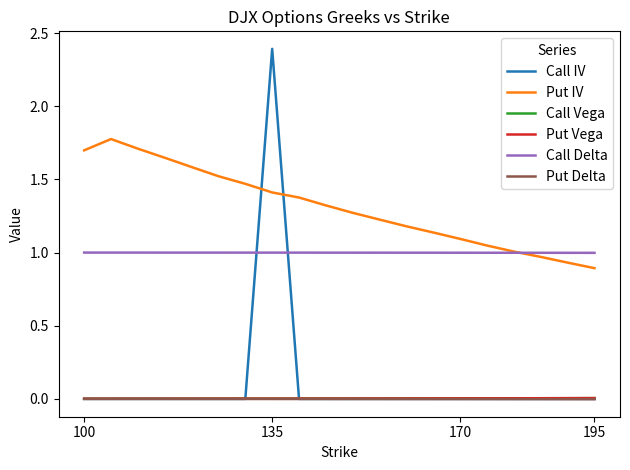

True or false: Put Delta and Call Delta intersect in this chart.

False